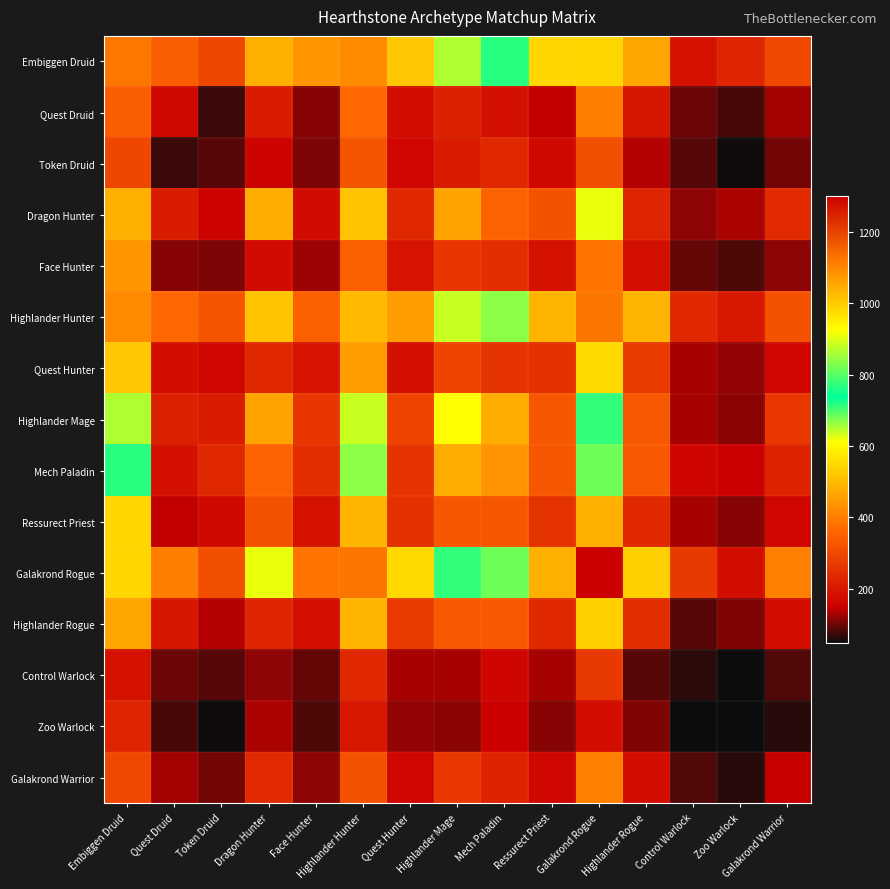

At how many categories does at least one series exceed 396?

12